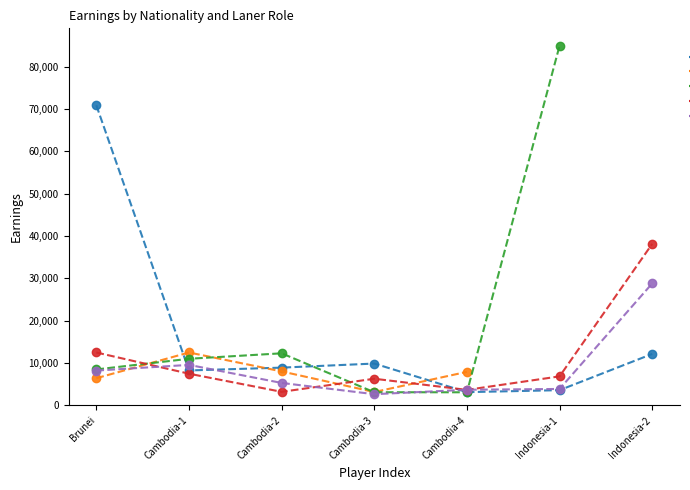

Which series has the widest spread of values?

EXP Laner